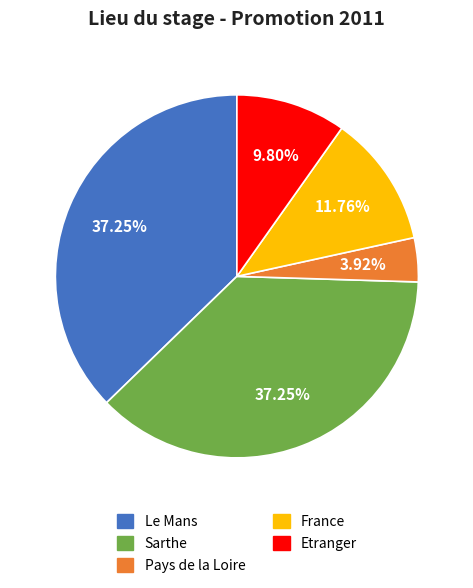

What is the total percentage of France and Sarthe?

49.0%